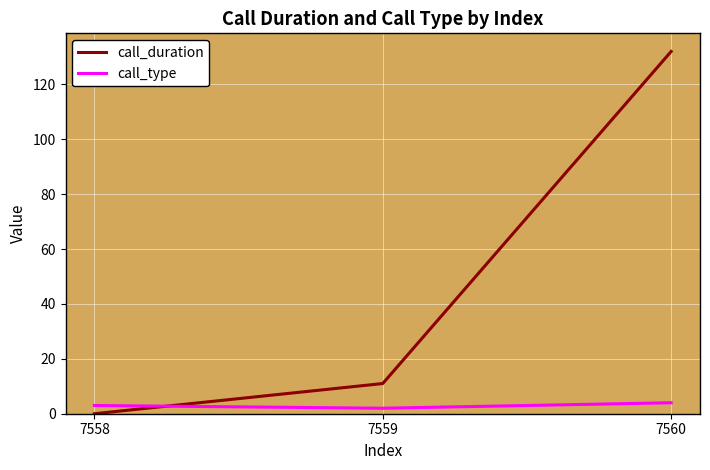

What is the maximum value shown in the chart?

132